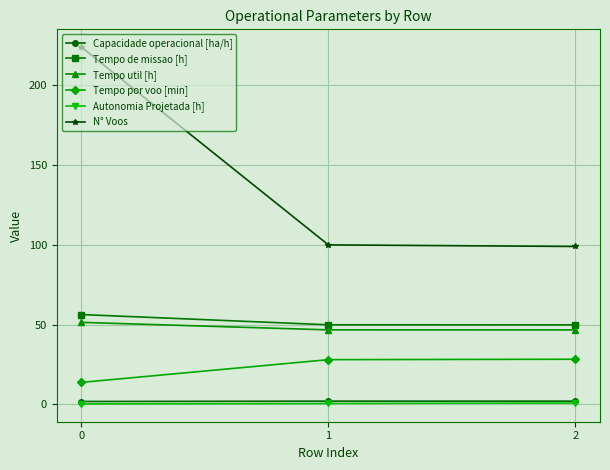

Between 0 and 1, which series saw the biggest shift?

N° Voos